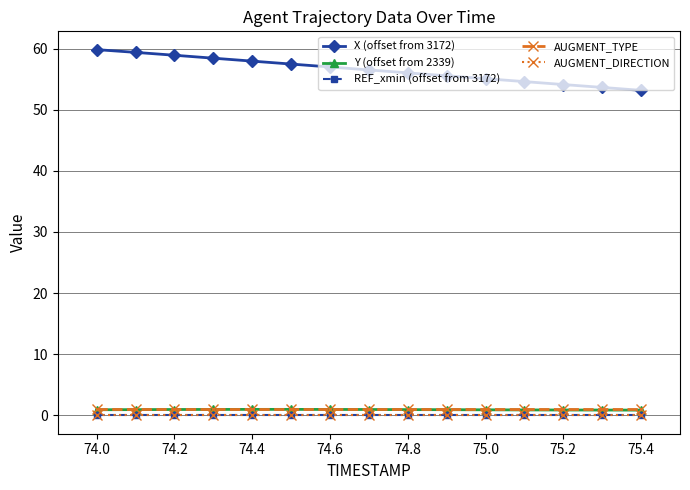

True or false: X (offset from 3172) and REF_xmin (offset from 3172) cross at least once.

False